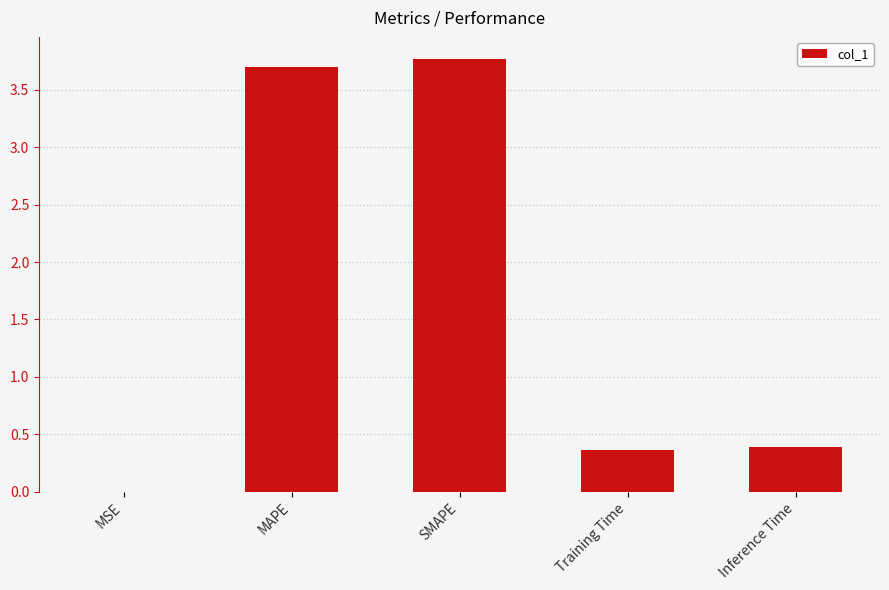

What is the sum of all values?

8.2